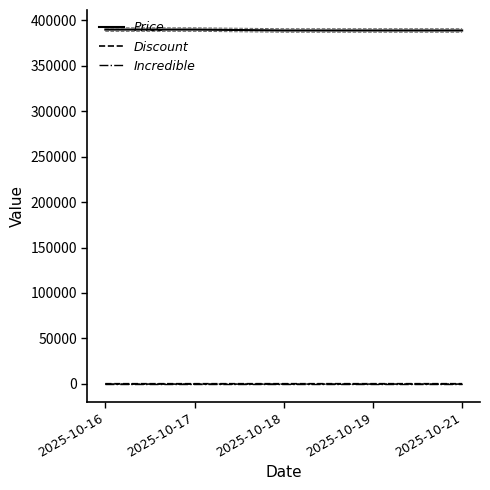

What is the spread (max minus min) of values at 2025-10-19?

389000